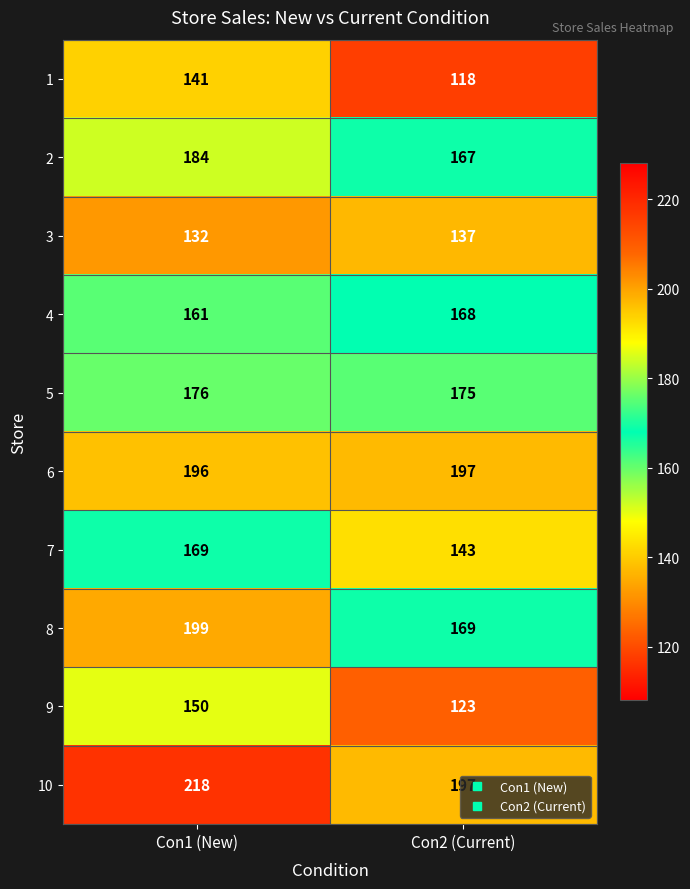

At which category is the sum across all series the highest?

Con1 (New)